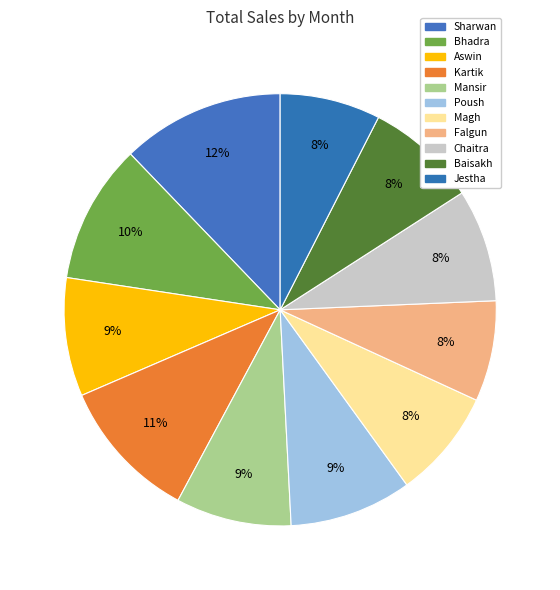

How many slices are in this pie chart?

11